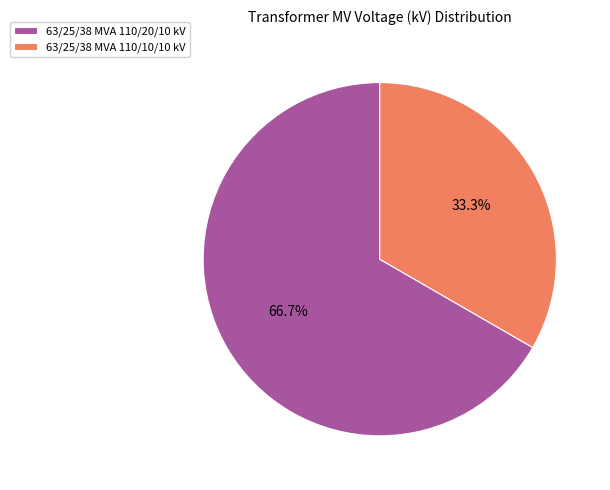

How many slices are in this pie chart?

2